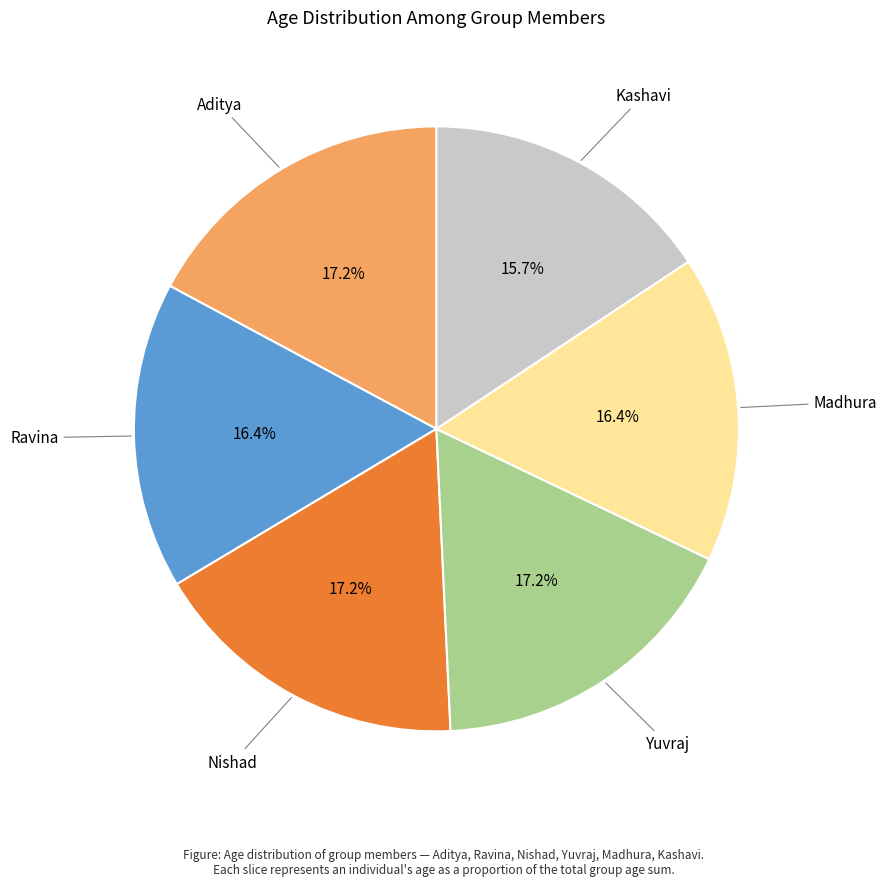

Is there a majority slice in this chart?

No